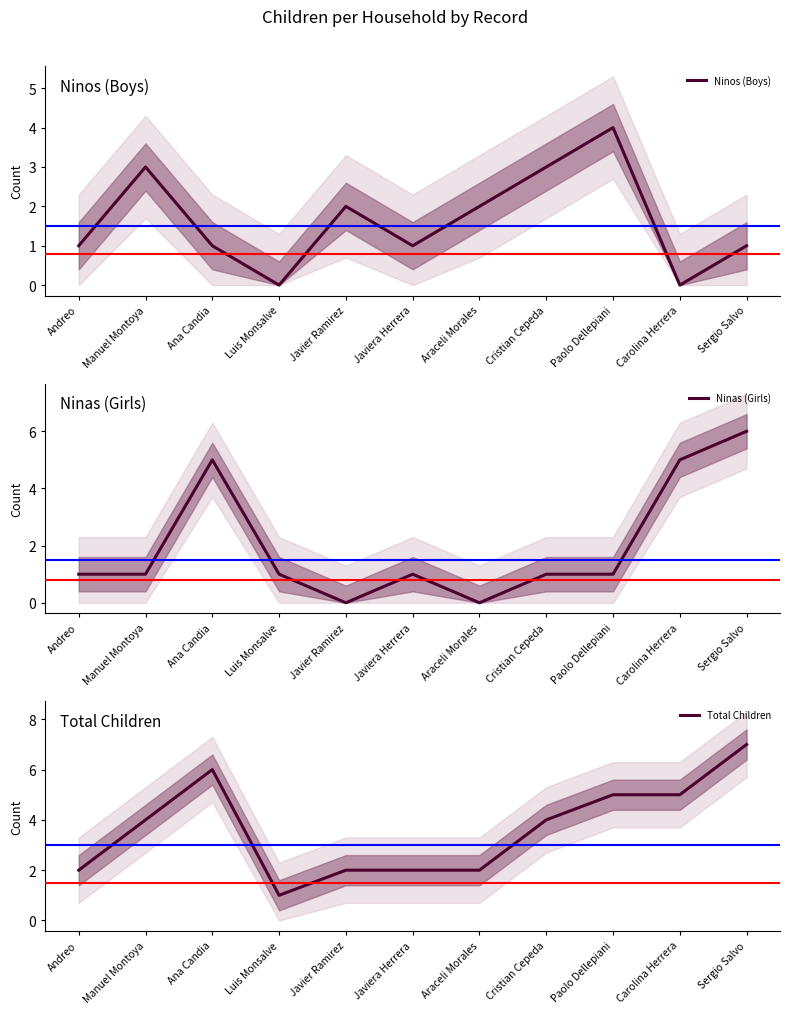

What is the label of the 3rd point from the left?

Ana Candia